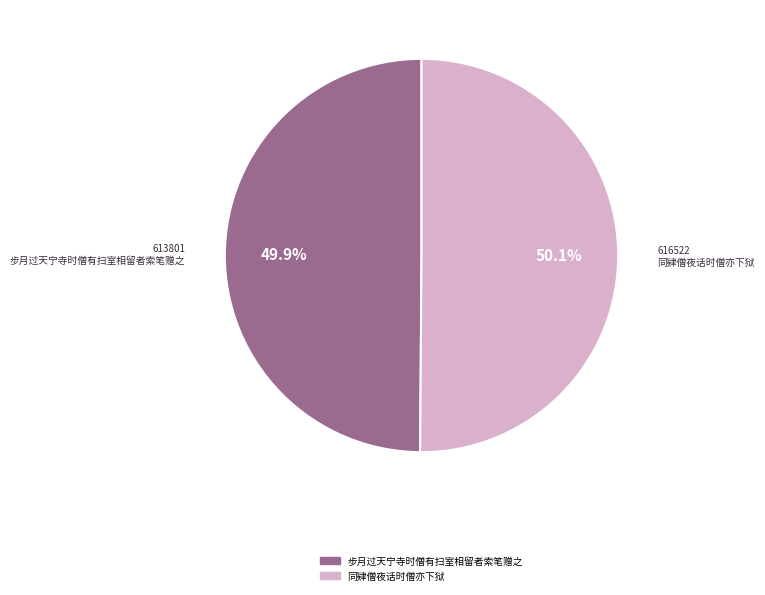

What percentage is the 同肄僧夜话时僧亦下狱 slice, to the nearest percent?

50%